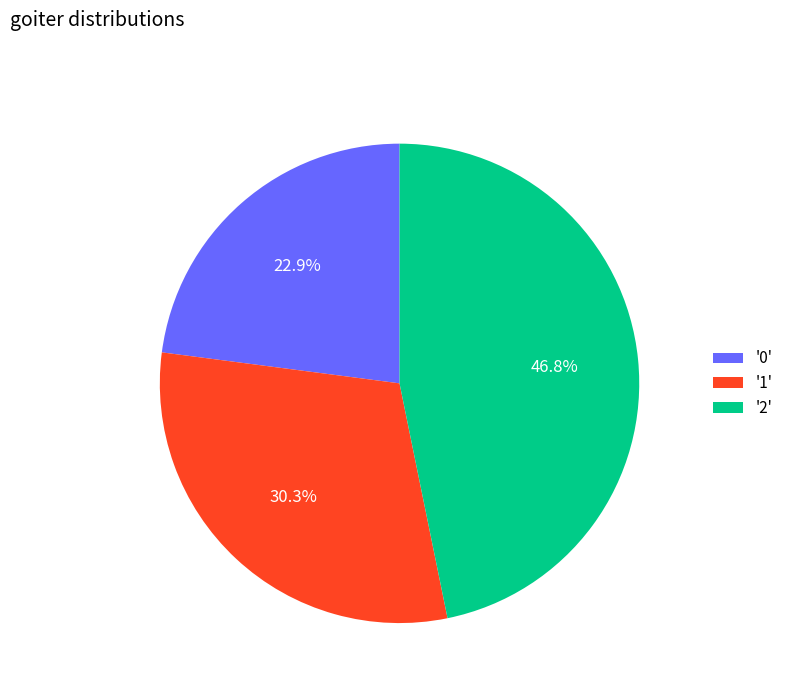

How many segments does this pie chart have?

3